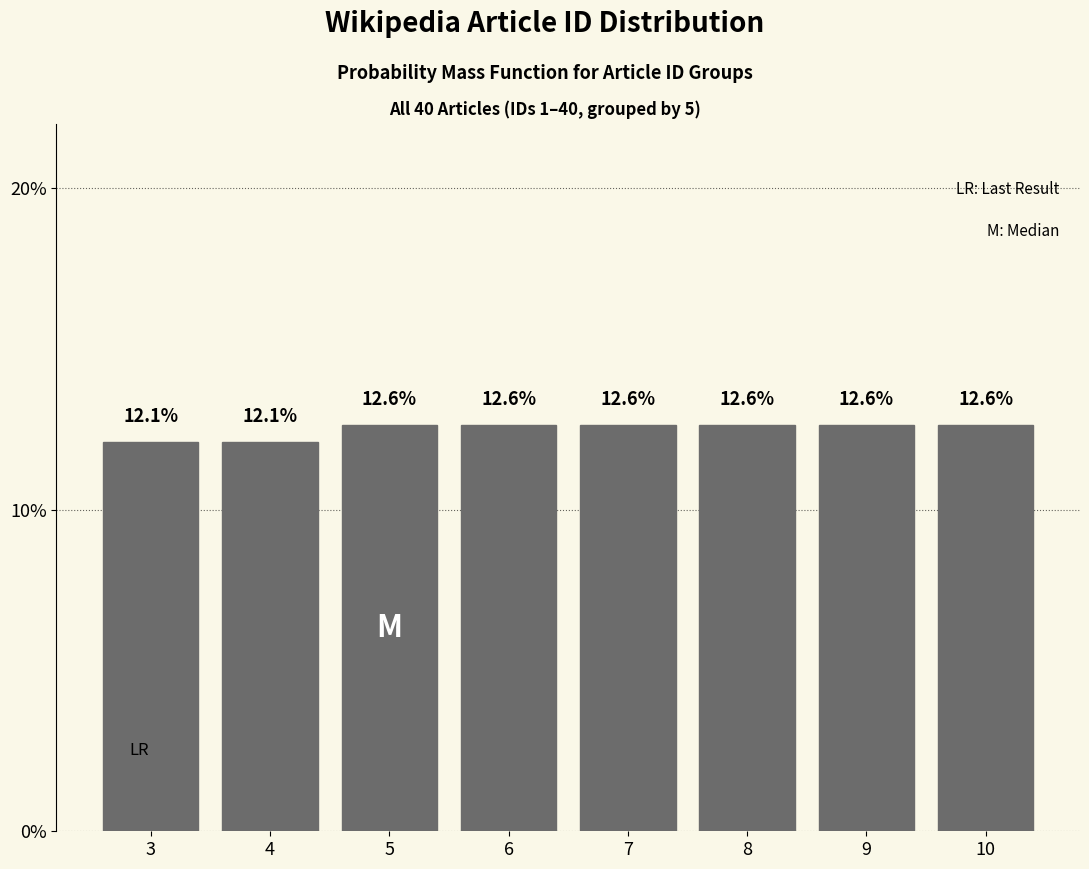

Reading left to right, extract all data points from this chart.

12.1	12.1	12.6	12.6	12.6	12.6	12.6	12.6